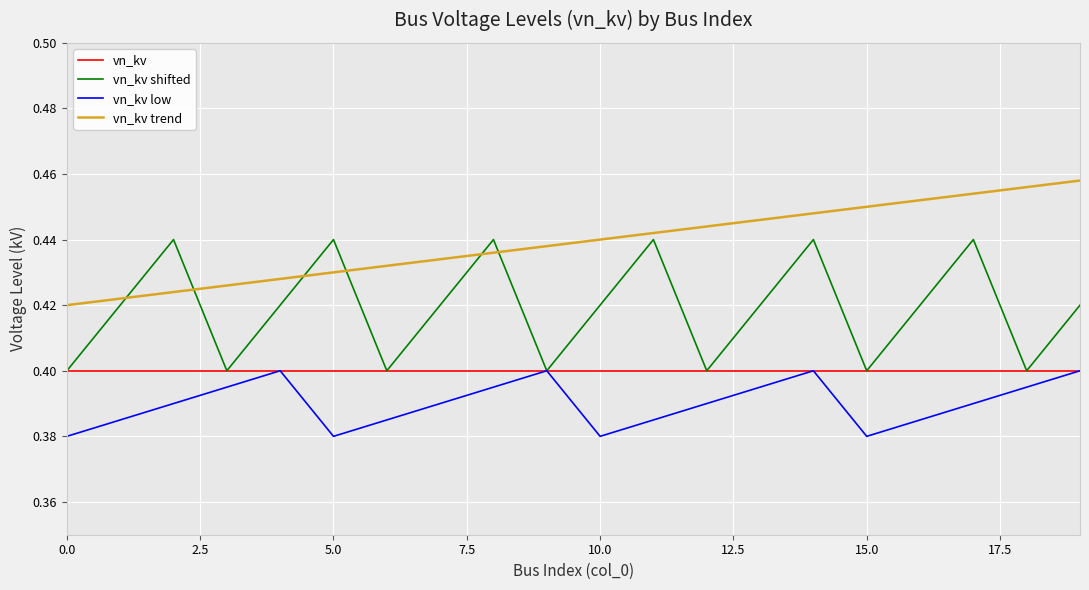

Rank the series by their average value, from highest to lowest.

vn_kv trend, vn_kv shifted, vn_kv, vn_kv low